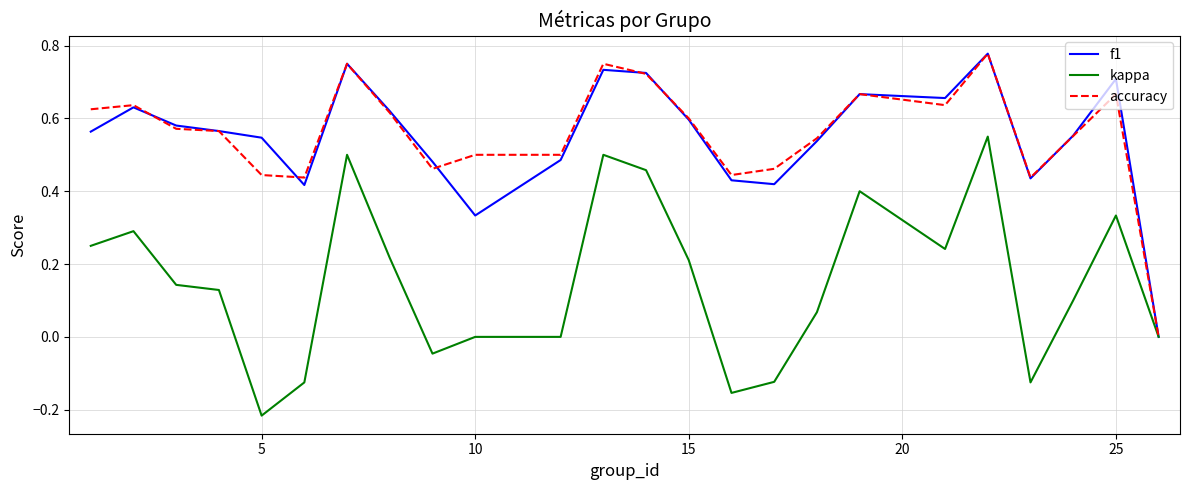

At which category does the chart reach its minimum across all series?

5